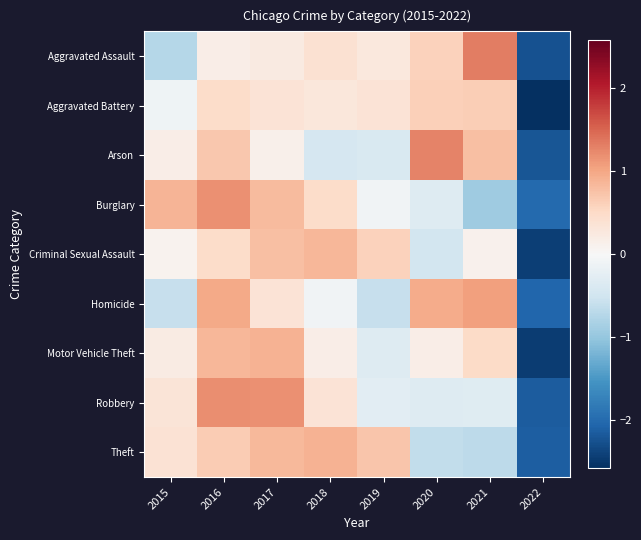

Reading left to right, extract all data points from this chart.

Aggravated Assault: 2015=-0.7	2016=0.2	2017=0.2	2018=0.4	2019=0.3	2020=0.6	2021=1.3	2022=-2.2
Aggravated Battery: 2015=-0.1	2016=0.5	2017=0.3	2018=0.3	2019=0.4	2020=0.6	2021=0.6	2022=-2.6
Arson: 2015=0.2	2016=0.7	2017=0.1	2018=-0.4	2019=-0.4	2020=1.3	2021=0.8	2022=-2.2
Burglary: 2015=0.9	2016=1.2	2017=0.8	2018=0.5	2019=-0.1	2020=-0.3	2021=-0.9	2022=-2.0
Criminal Sexual Assault: 2015=0.1	2016=0.5	2017=0.8	2018=0.9	2019=0.6	2020=-0.5	2021=0.1	2022=-2.4
Homicide: 2015=-0.6	2016=1.0	2017=0.4	2018=-0.1	2019=-0.6	2020=1.0	2021=1.1	2022=-2.0
Motor Vehicle Theft: 2015=0.2	2016=0.8	2017=0.9	2018=0.2	2019=-0.3	2020=0.2	2021=0.5	2022=-2.5
Robbery: 2015=0.3	2016=1.2	2017=1.2	2018=0.4	2019=-0.3	2020=-0.3	2021=-0.3	2022=-2.2
Theft: 2015=0.4	2016=0.7	2017=0.8	2018=0.9	2019=0.7	2020=-0.6	2021=-0.7	2022=-2.1